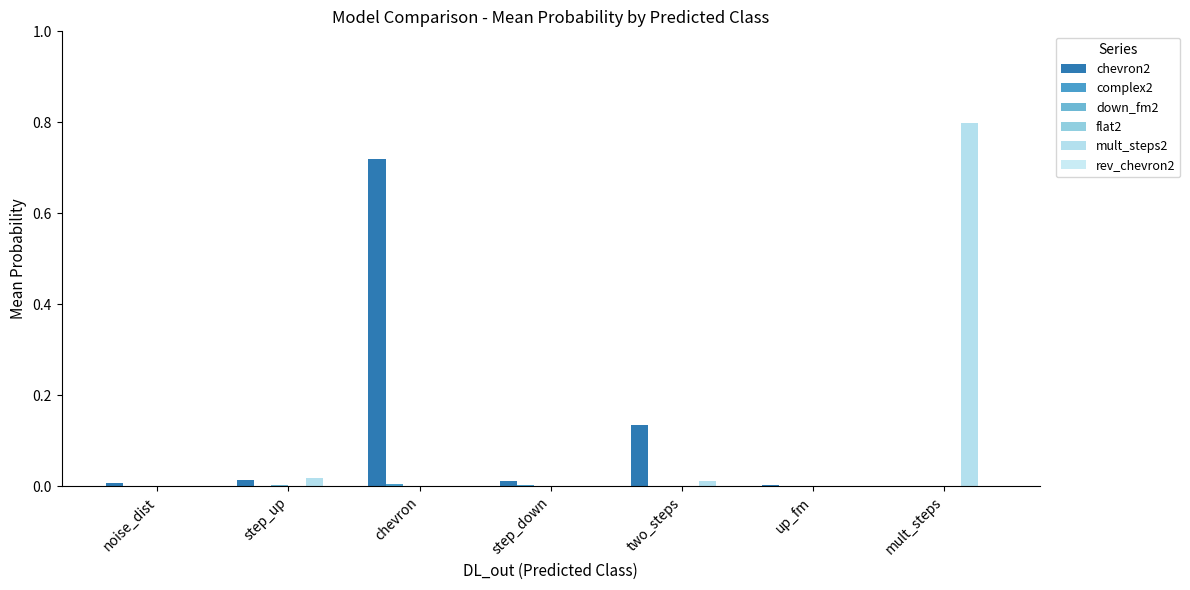

Count the number of data series in this chart.

6